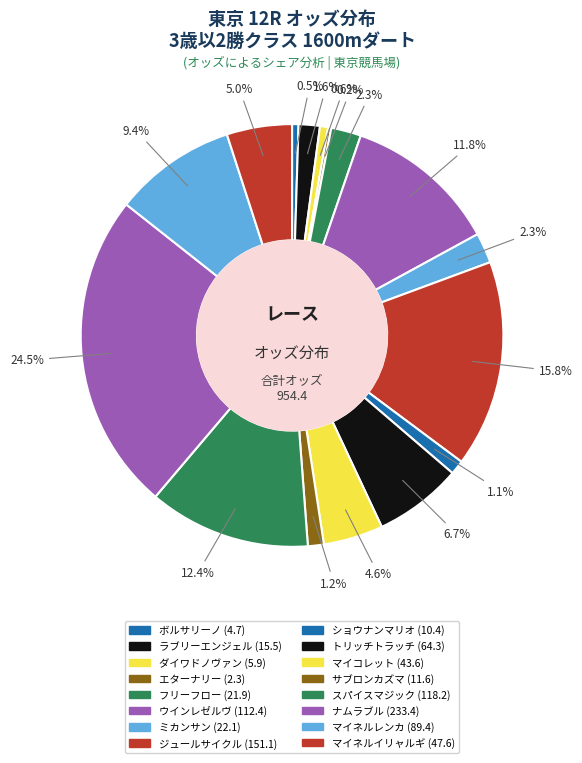

Count the number of slices in the pie.

16